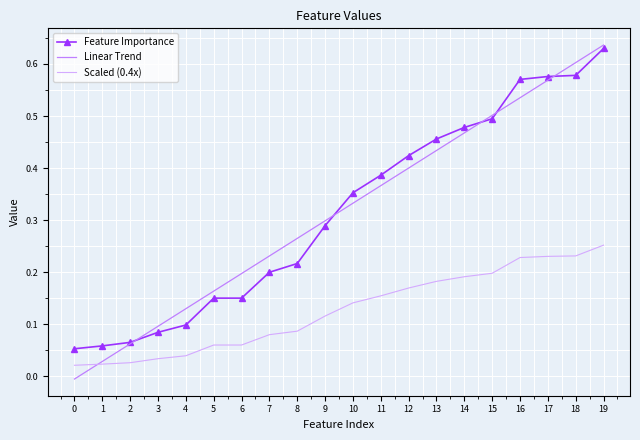

Which series changed the most between 0 and 6?

Linear Trend